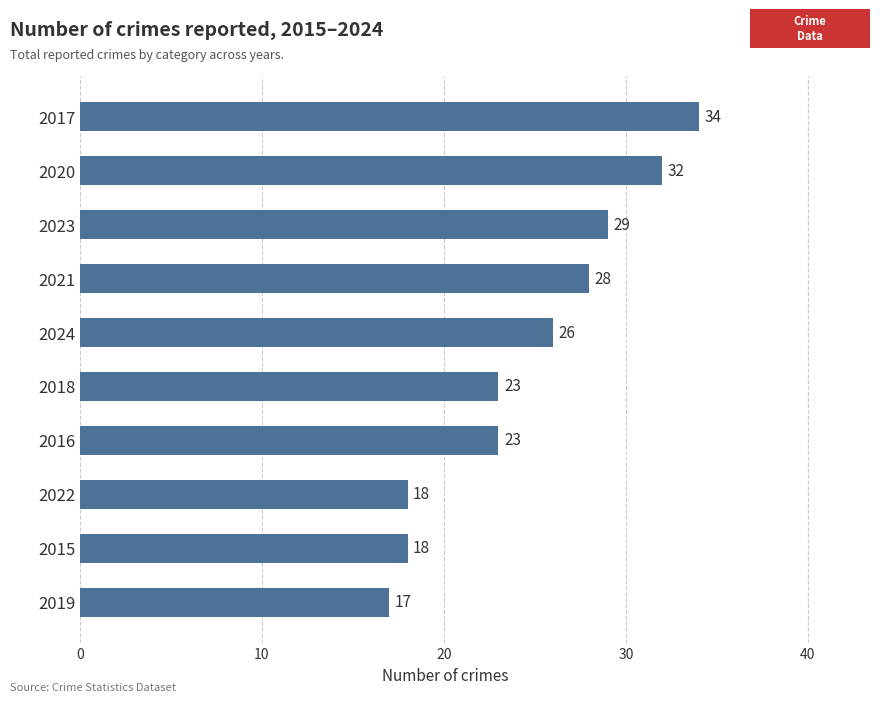

At which label is the value closest to 25?

2024